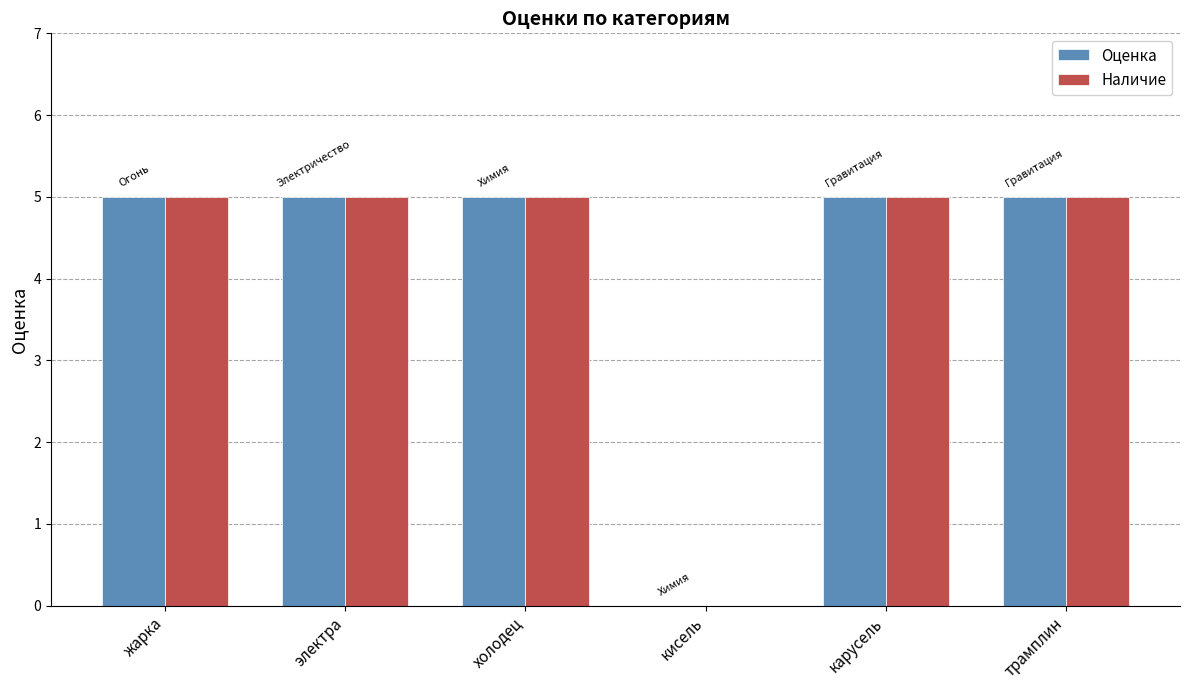

What is the maximum value shown in the chart?

5